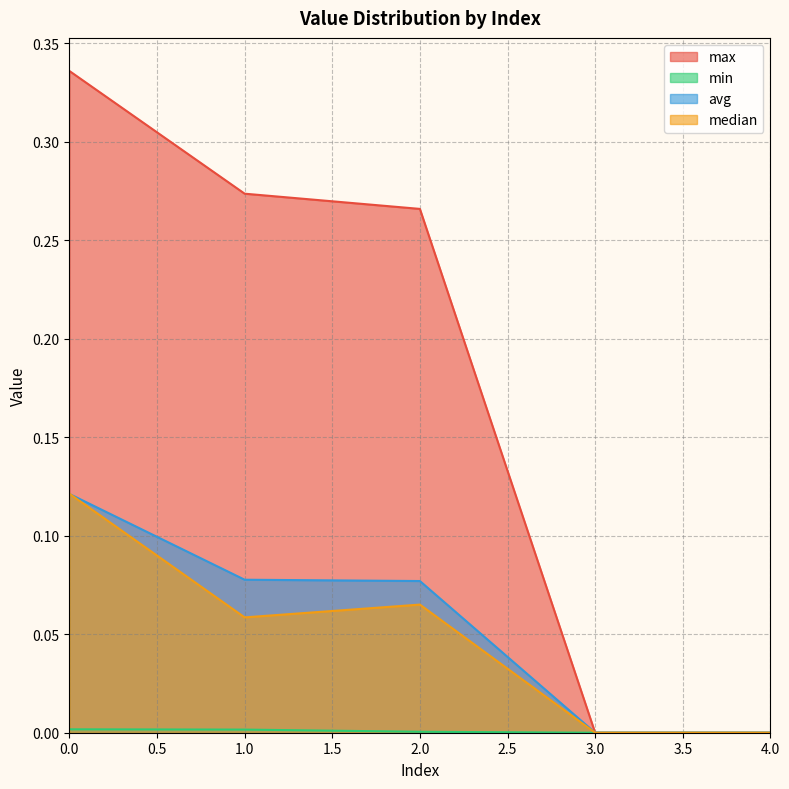

What is the difference between the second highest and minimum values in the max series?

0.3